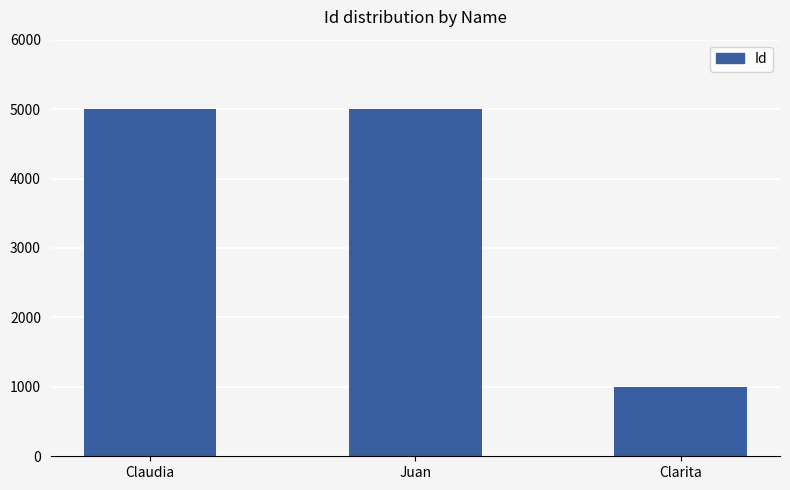

What is the difference between the maximum and minimum values?

4000